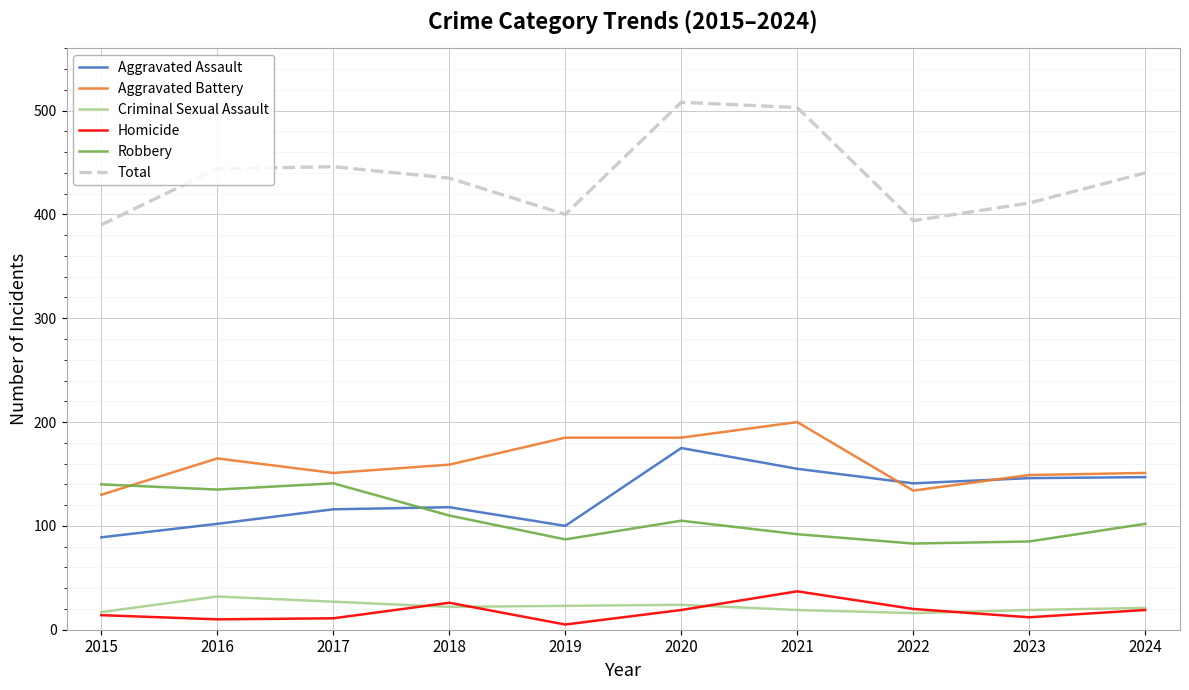

The Aggravated Battery series shows 165 at 2016. True or false?

True